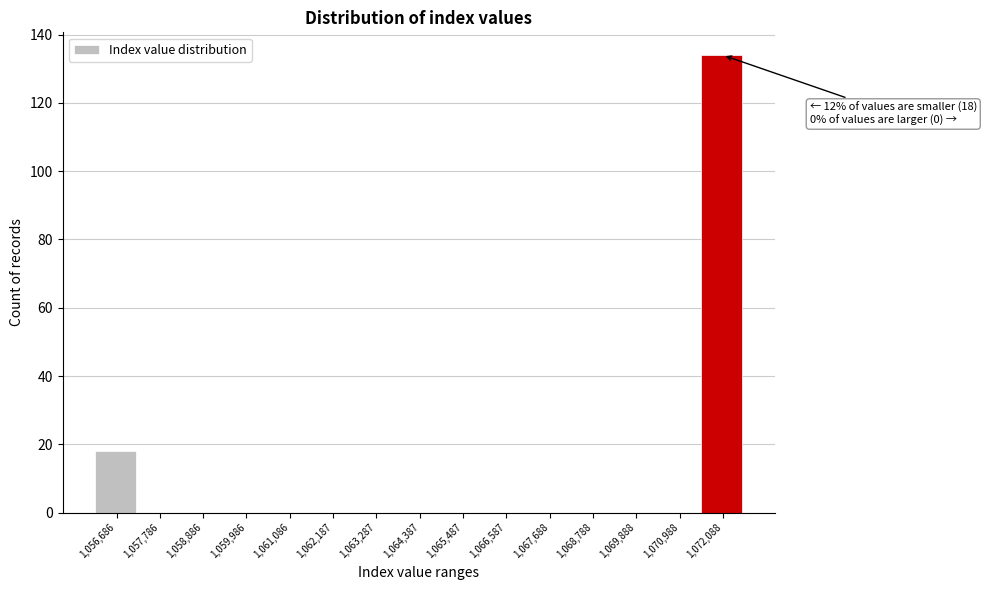

Reading left to right, extract all data points from this chart.

1,056,686=18	1,057,786=0	1,058,886=0	1,059,986=0	1,061,086=0	1,062,187=0	1,063,287=0	1,064,387=0	1,065,487=0	1,066,587=0	1,067,688=0	1,068,788=0	1,069,888=0	1,070,988=0	1,072,088=134